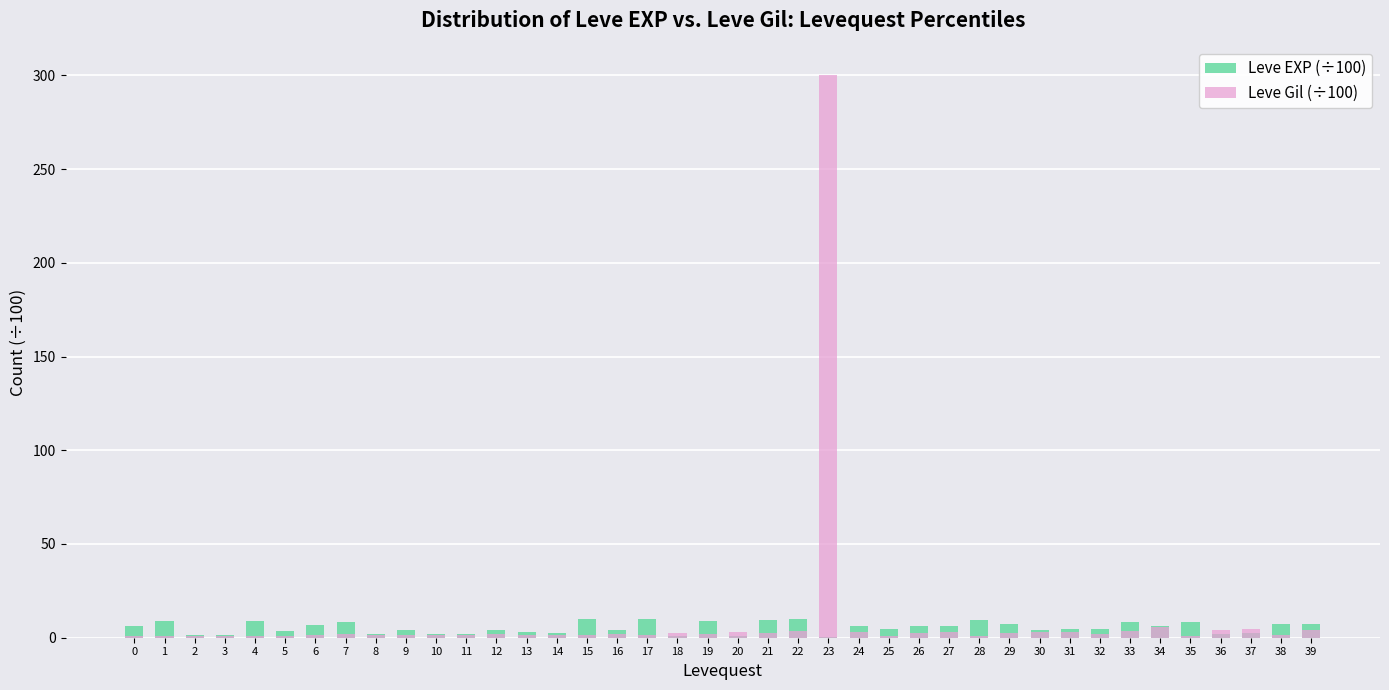

Between 19 and 9, which is larger?

19